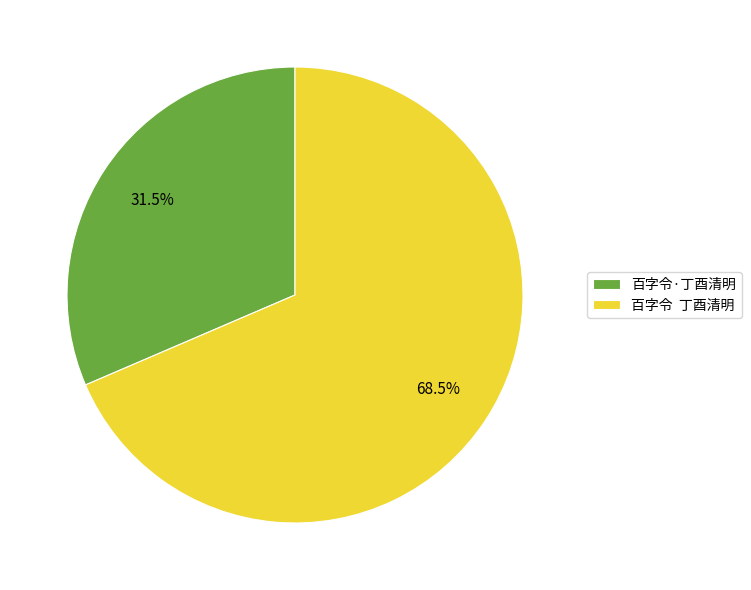

To the nearest percent, what is the difference between the largest and smallest slice percentages?

37%